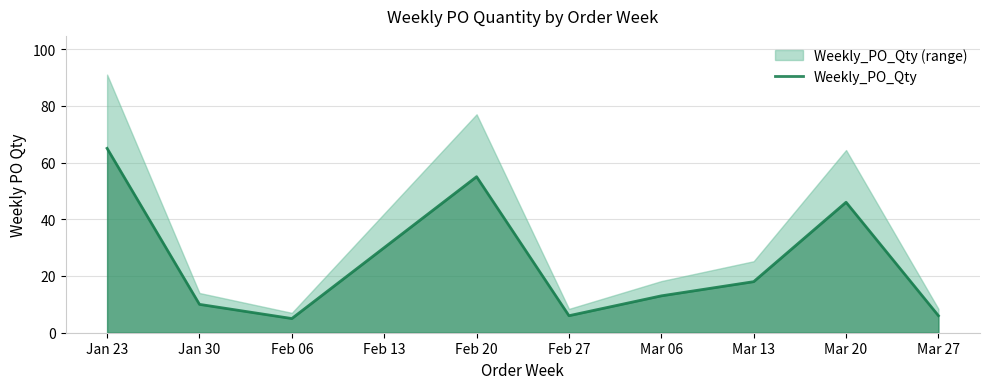

Where is Weekly_PO_Qty nearest to the value 35?

Mar 20